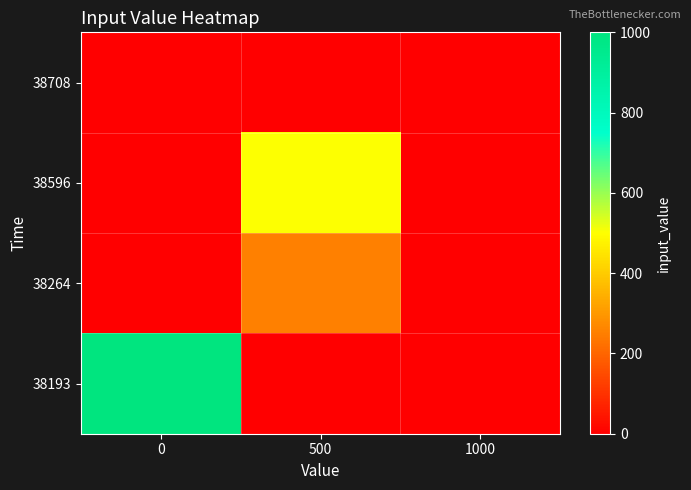

Reading left to right, transcribe all the data shown in this chart.

38708: 0=0	500=0	1000=0
38596: 0=0	500=500	1000=0
38264: 0=0	500=250	1000=0
38193: 0=1000	500=0	1000=0